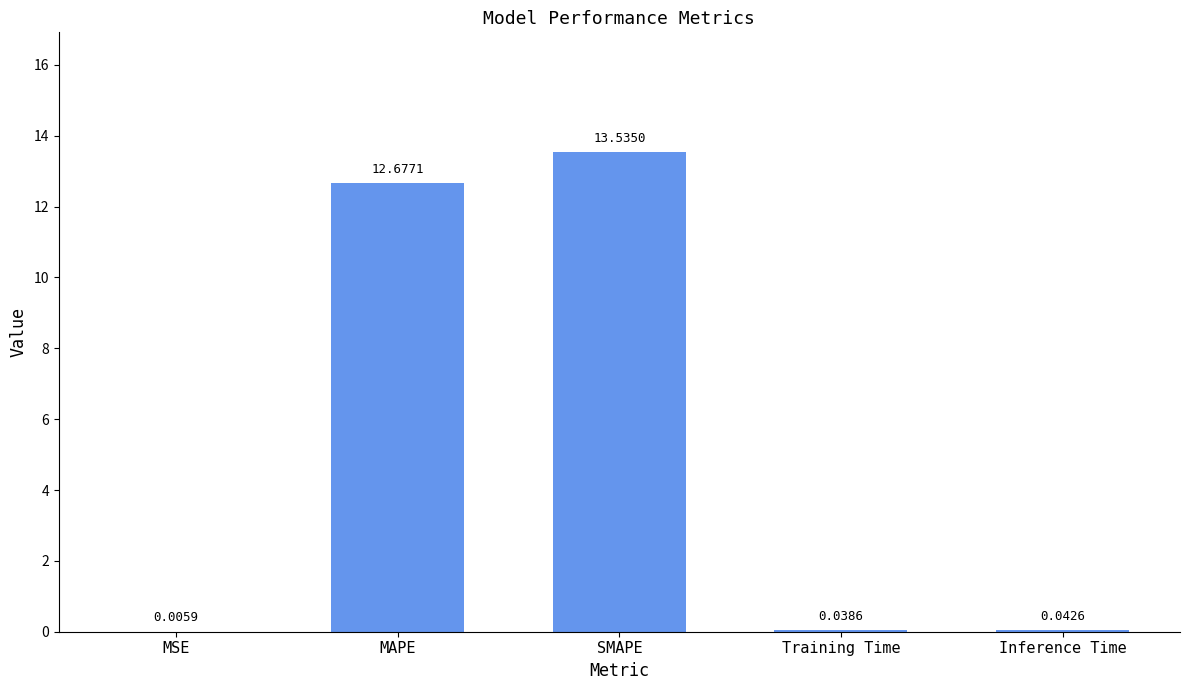

What is the sum of all values?

26.3